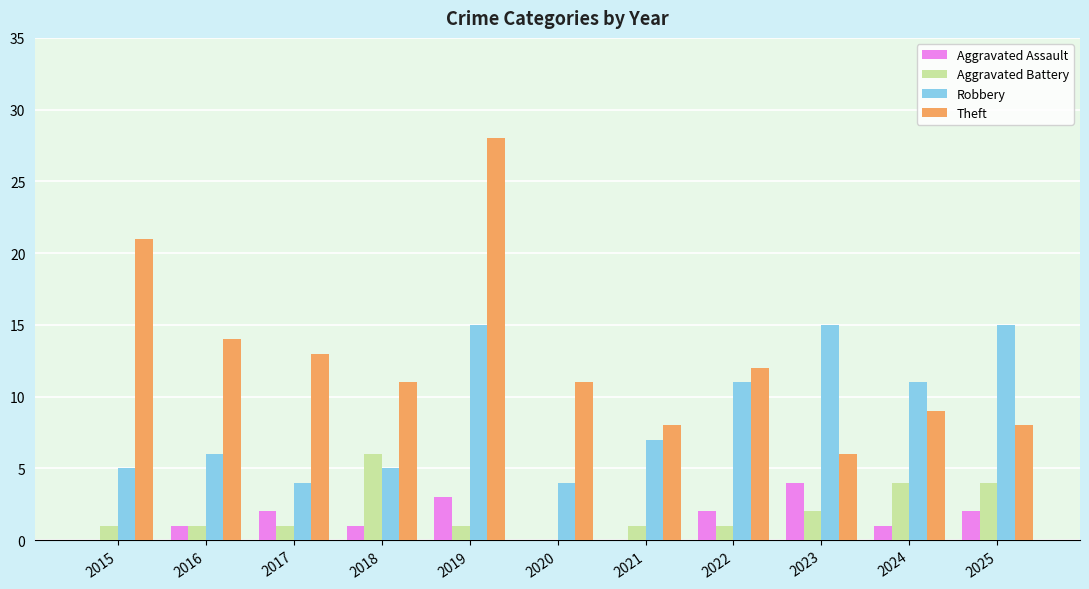

What is the sum of the Robbery values at 2018 and 2025?

20